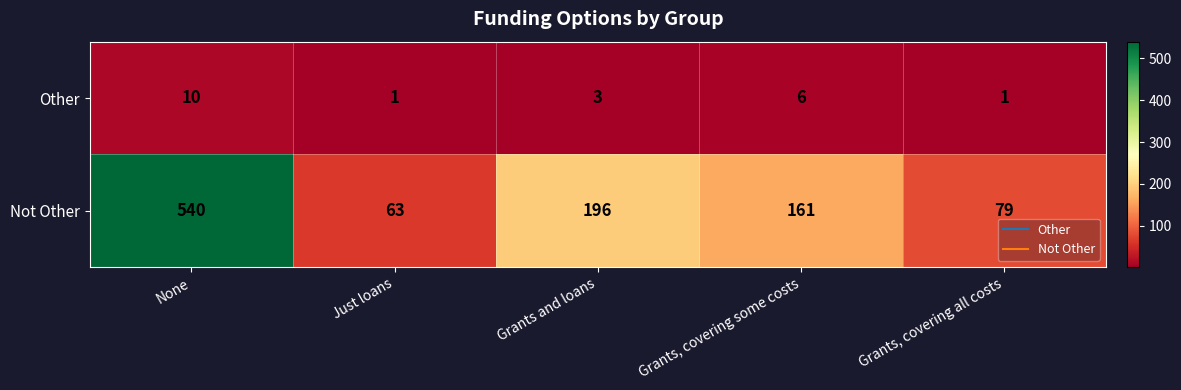

Which series changed the most between Just loans and Grants, covering all costs?

Not Other